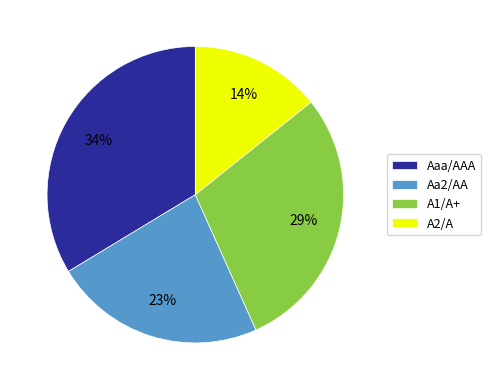

The Aa2/AA slice represents 11% of the pie. True or false?

False